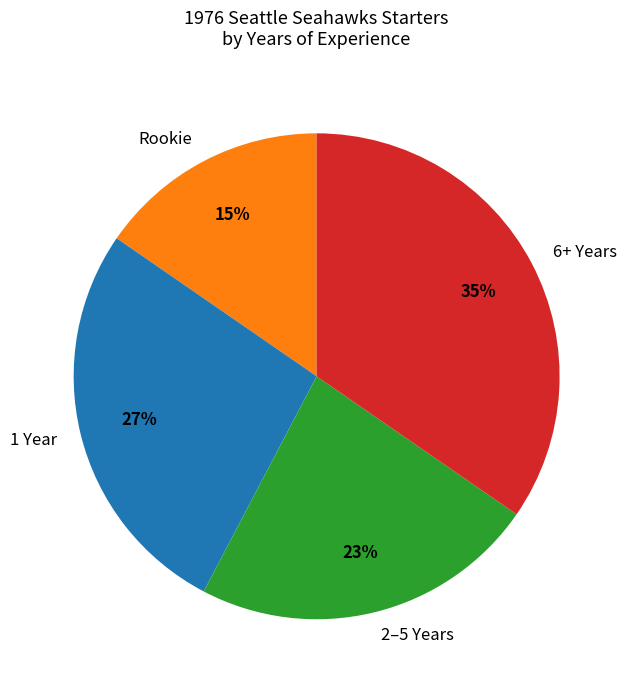

Which has a higher value, 2–5 Years or 6+ Years?

6+ Years